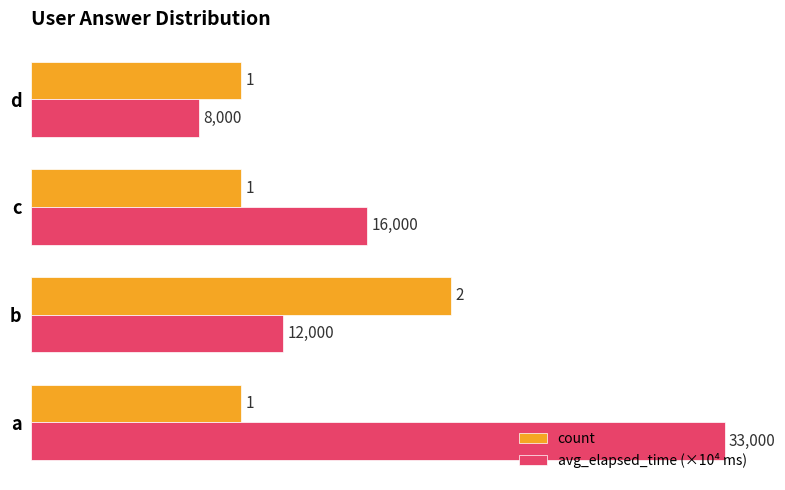

What is the minimum value shown in the chart?

0.8